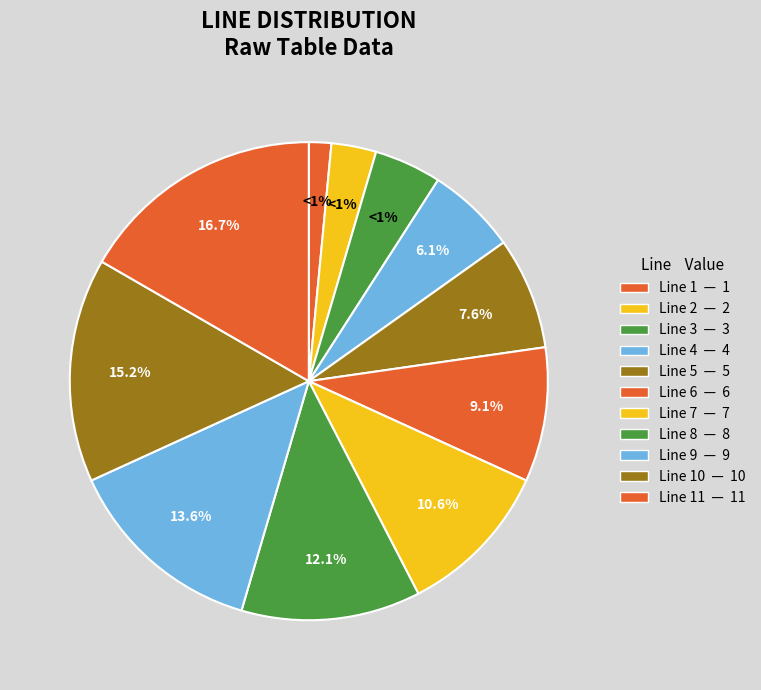

How many slices are in this pie chart?

11